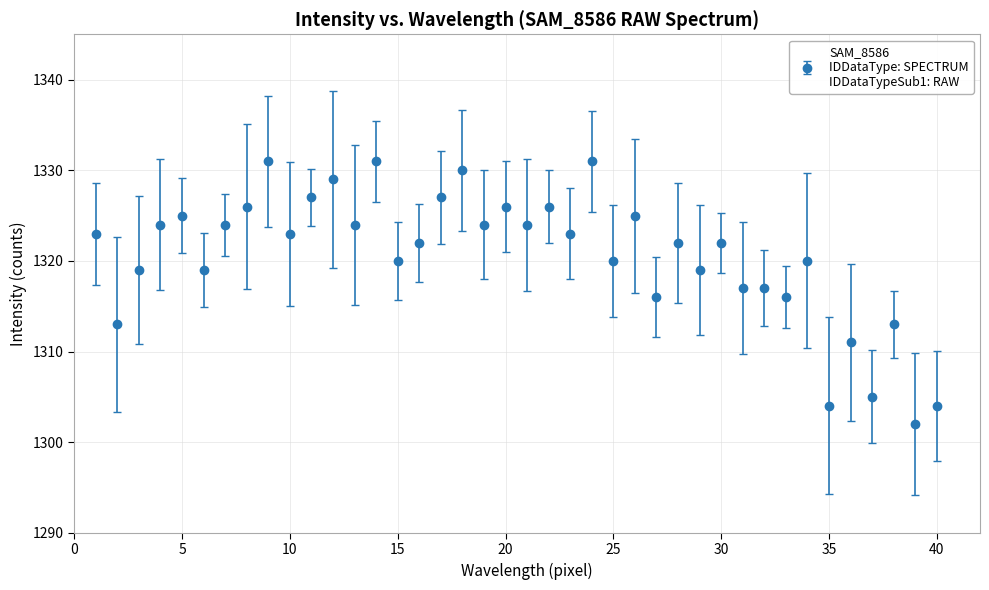

What is the minimum value shown in the chart?

1302